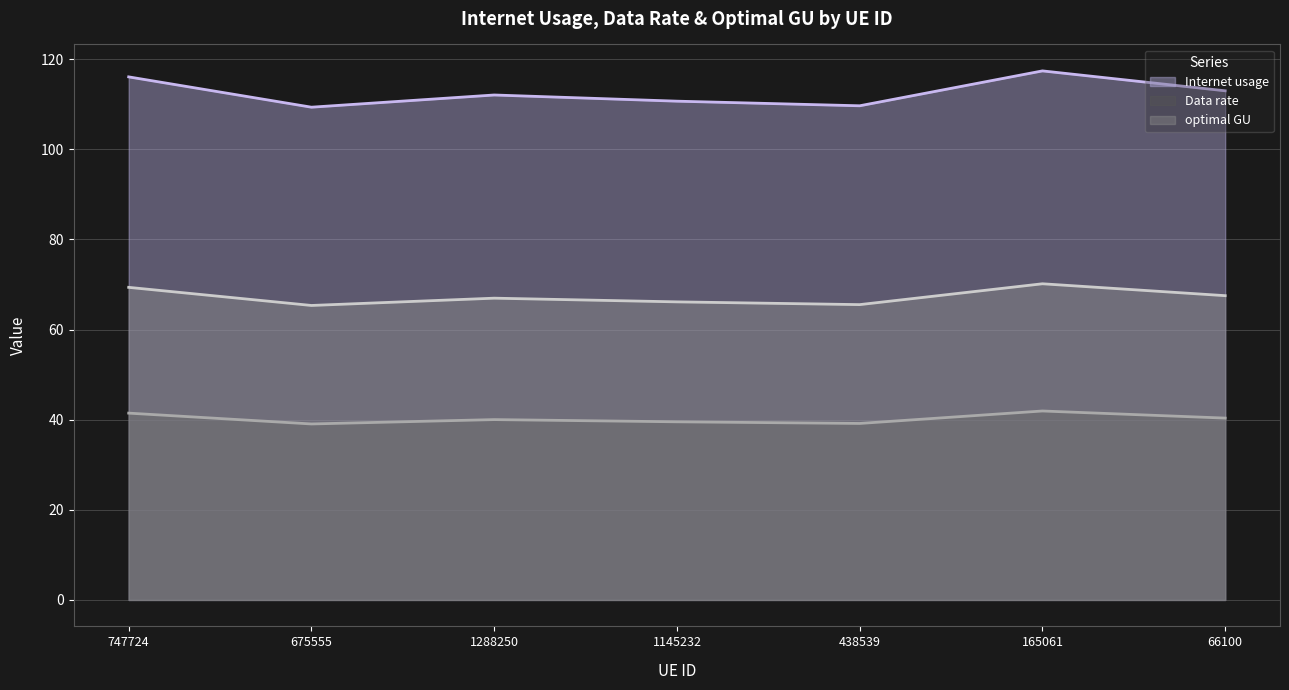

Reading right to left, extract all data points from this chart.

Internet usage: 66100=113.0	165061=117.4	438539=109.6	1145232=110.7	1288250=112.0	675555=109.3	747724=116.1
Data rate: 66100=40.3	165061=41.9	438539=39.2	1145232=39.5	1288250=40.0	675555=39.0	747724=41.4
optimal GU: 66100=67.5	165061=70.1	438539=65.5	1145232=66.1	1288250=67.0	675555=65.3	747724=69.4